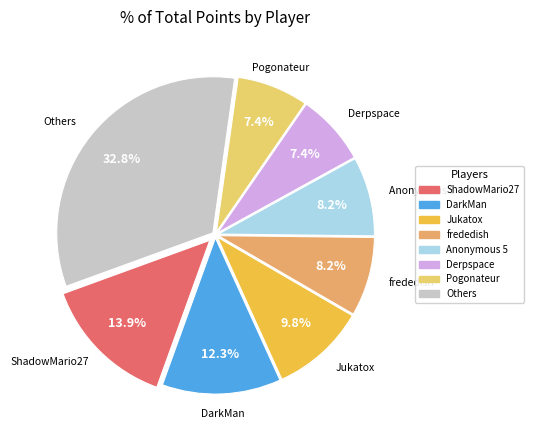

How many slices are in this pie chart?

8